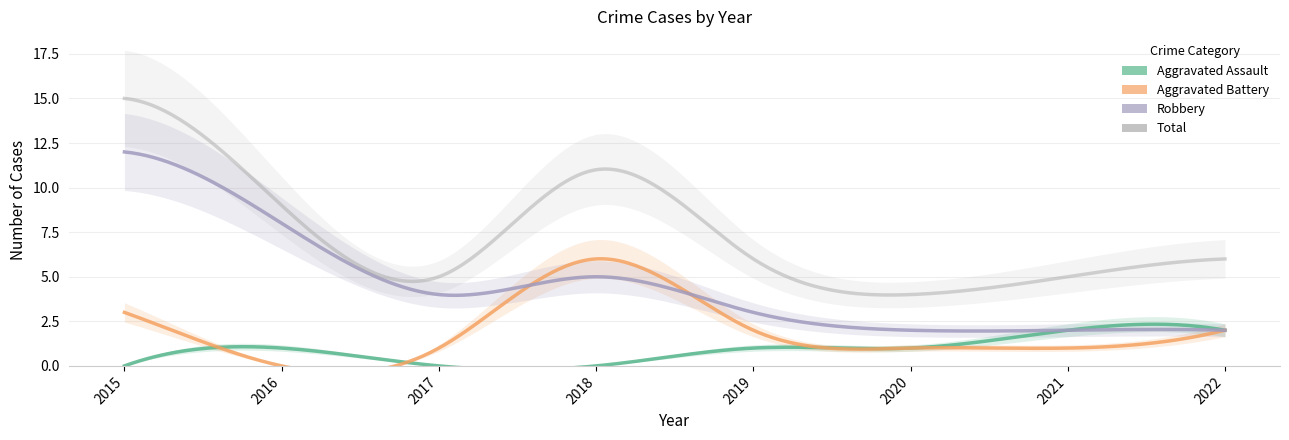

How many values in Aggravated Assault are above zero?

5